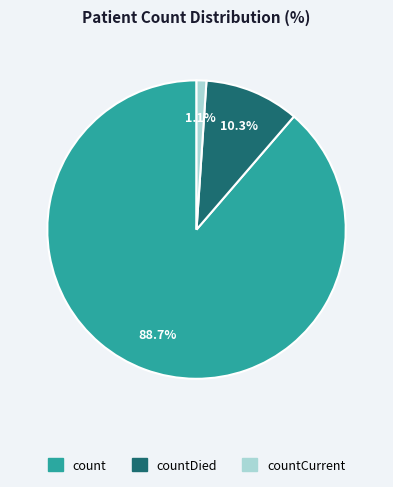

Does any single category account for the majority?

Yes